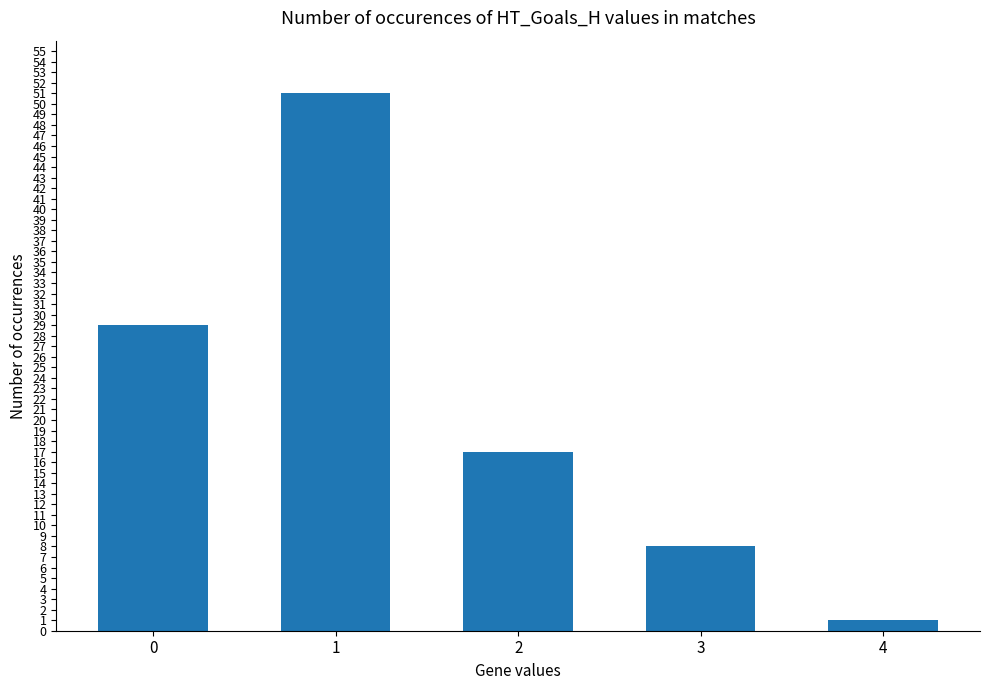

What is the value of the 2nd bar from the left?

51